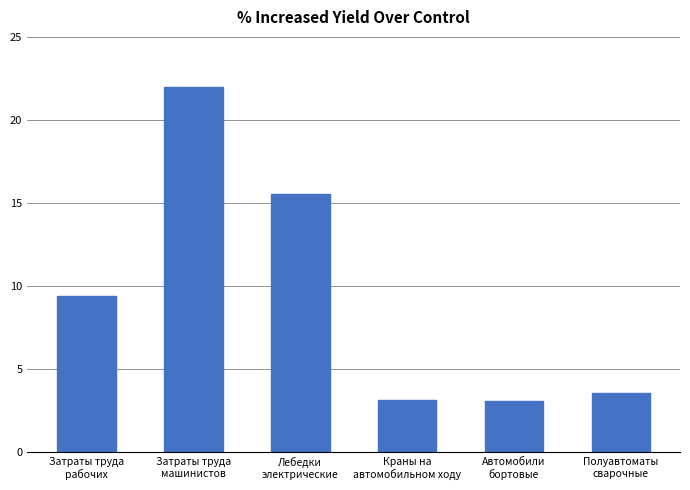

What is the value of the 2nd bar from the left?

22.0